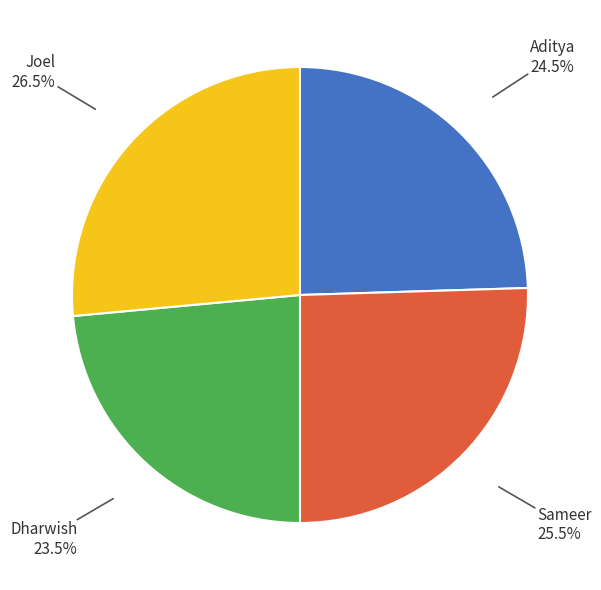

Does Joel account for over 50% of the chart?

No